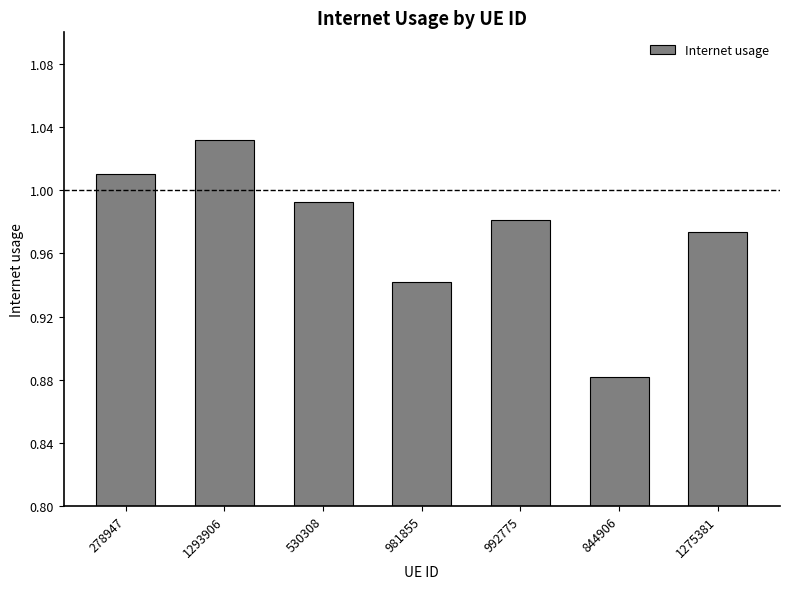

Which label corresponds to the smallest value in the chart?

844906